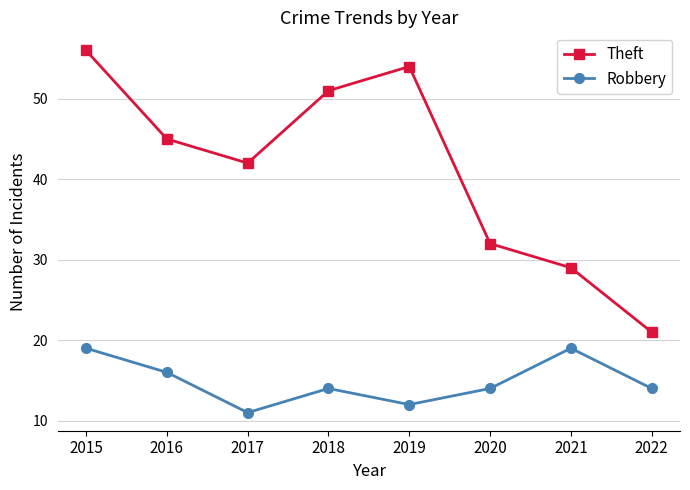

Which series has the largest range (max minus min)?

Theft